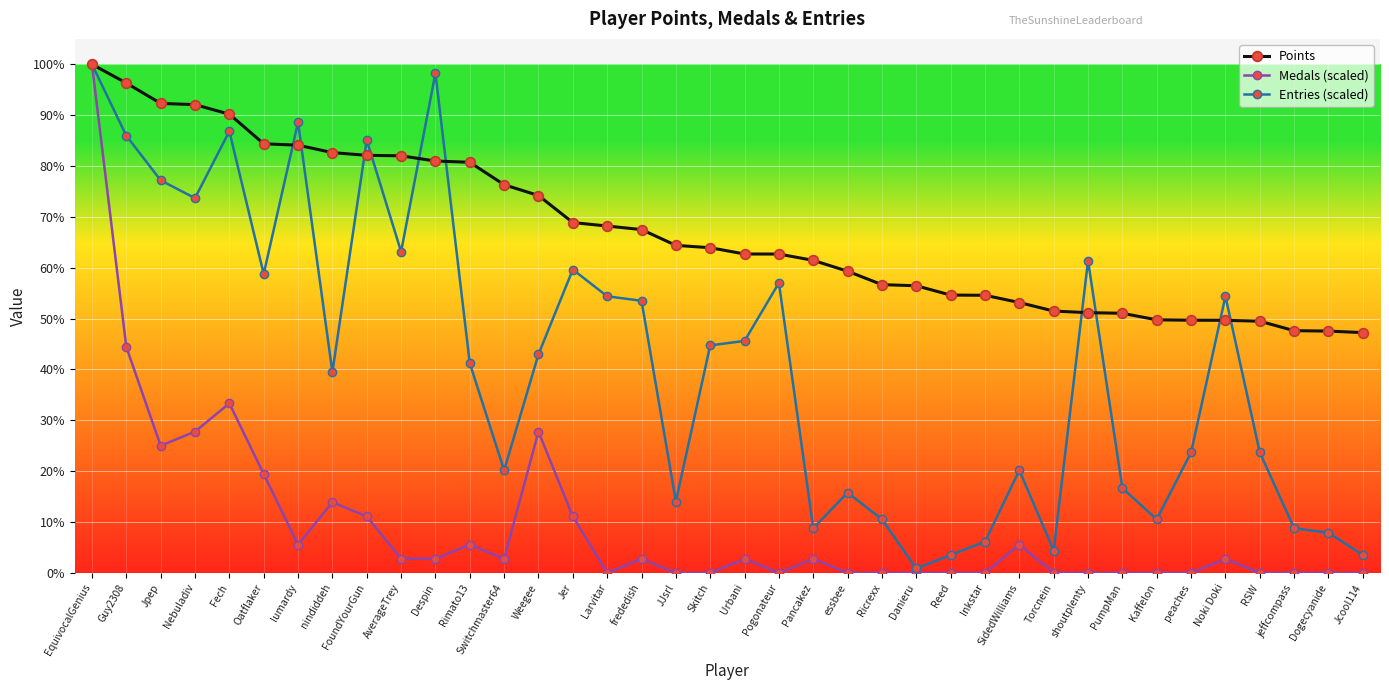

Which series changed the most between Jpep and Urbani?

Entries (scaled)